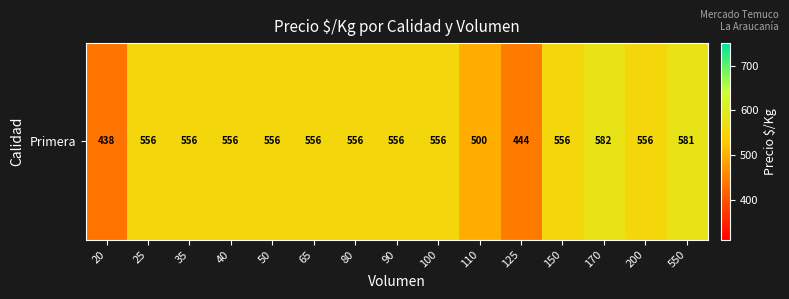

What is the change in value from 150 to 550?

+25